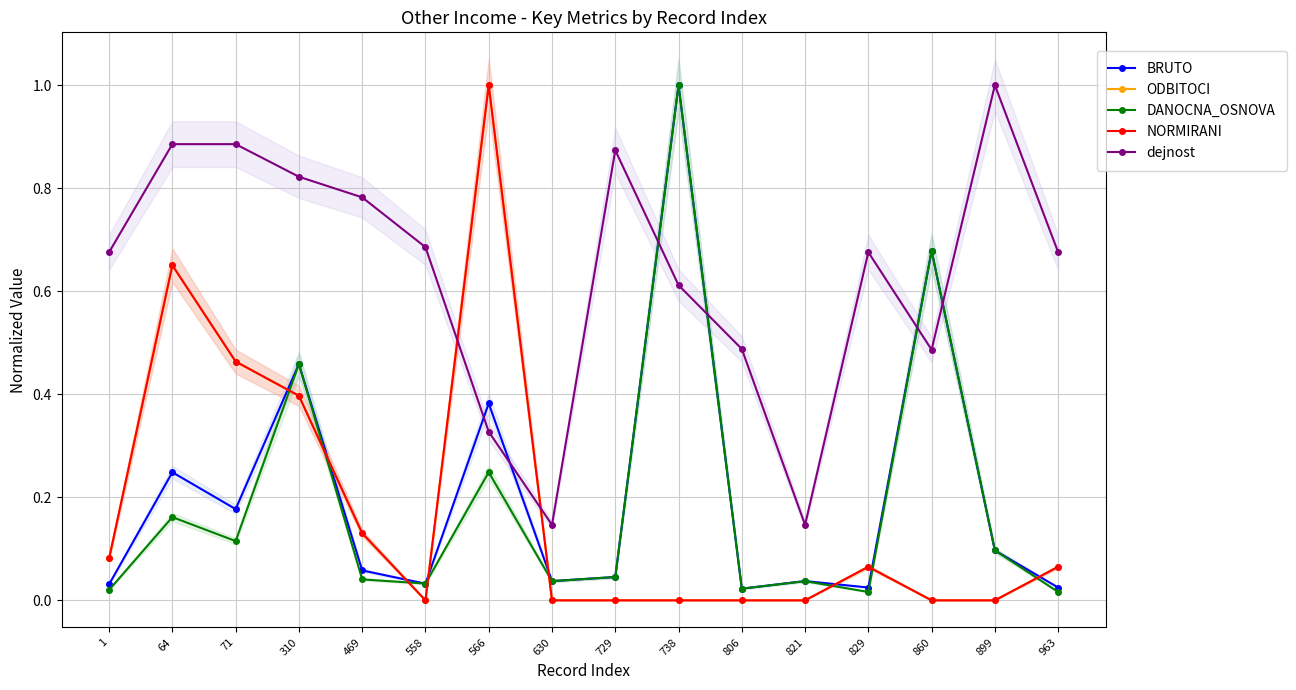

At which category is the sum across all series the highest?

566